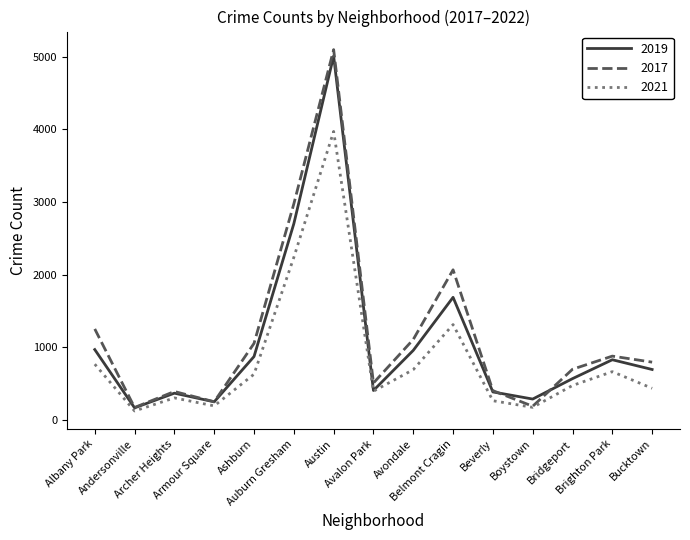

How many values in the 2019 series are below 694?

7